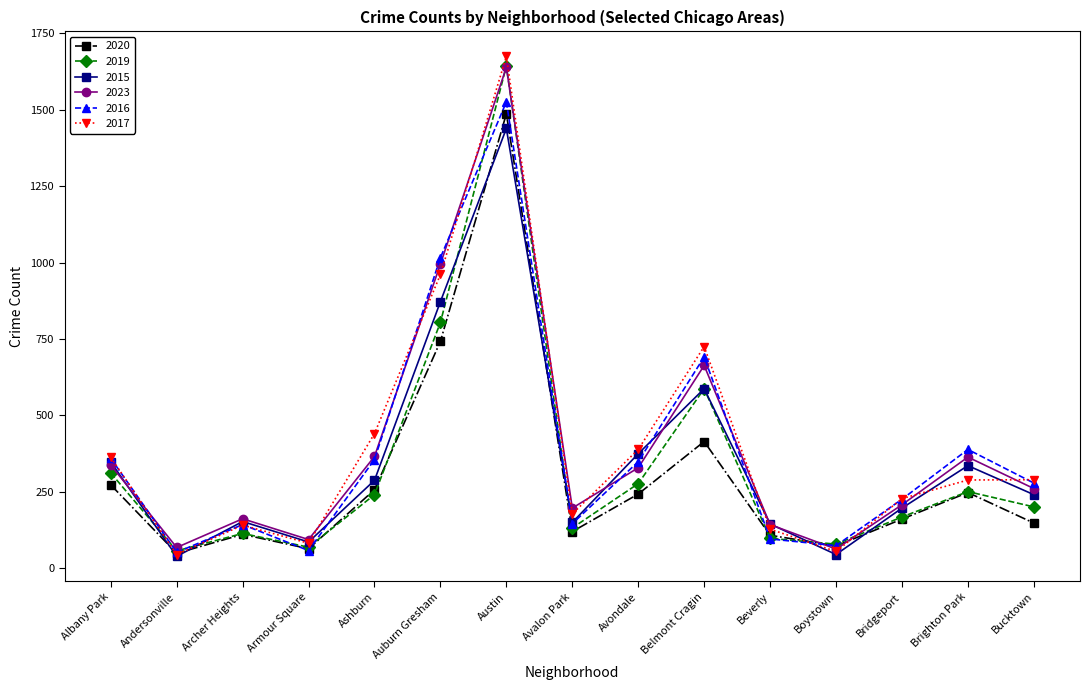

At which label is 2015 closest to 738?

Auburn Gresham